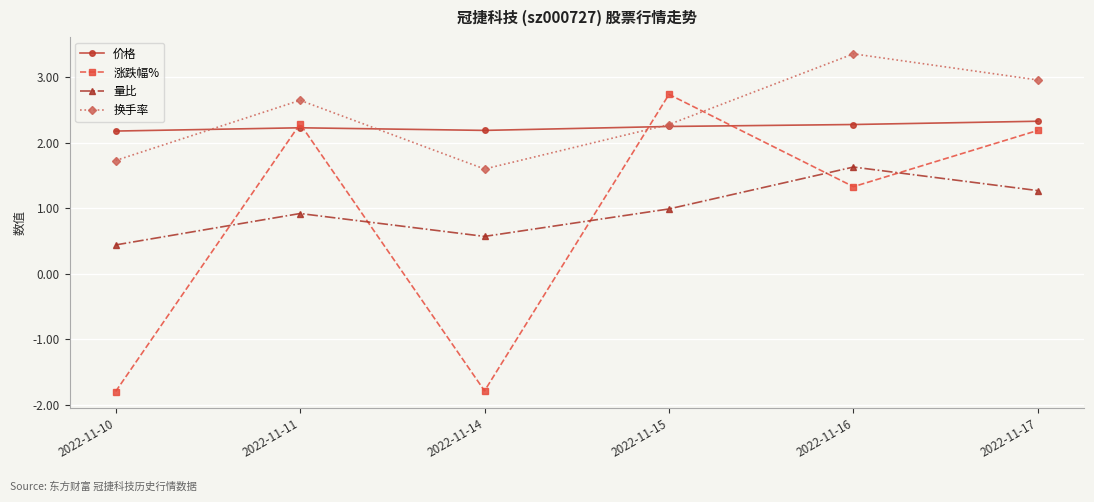

What is the value of the 量比 point at the 1st from the left?

0.4